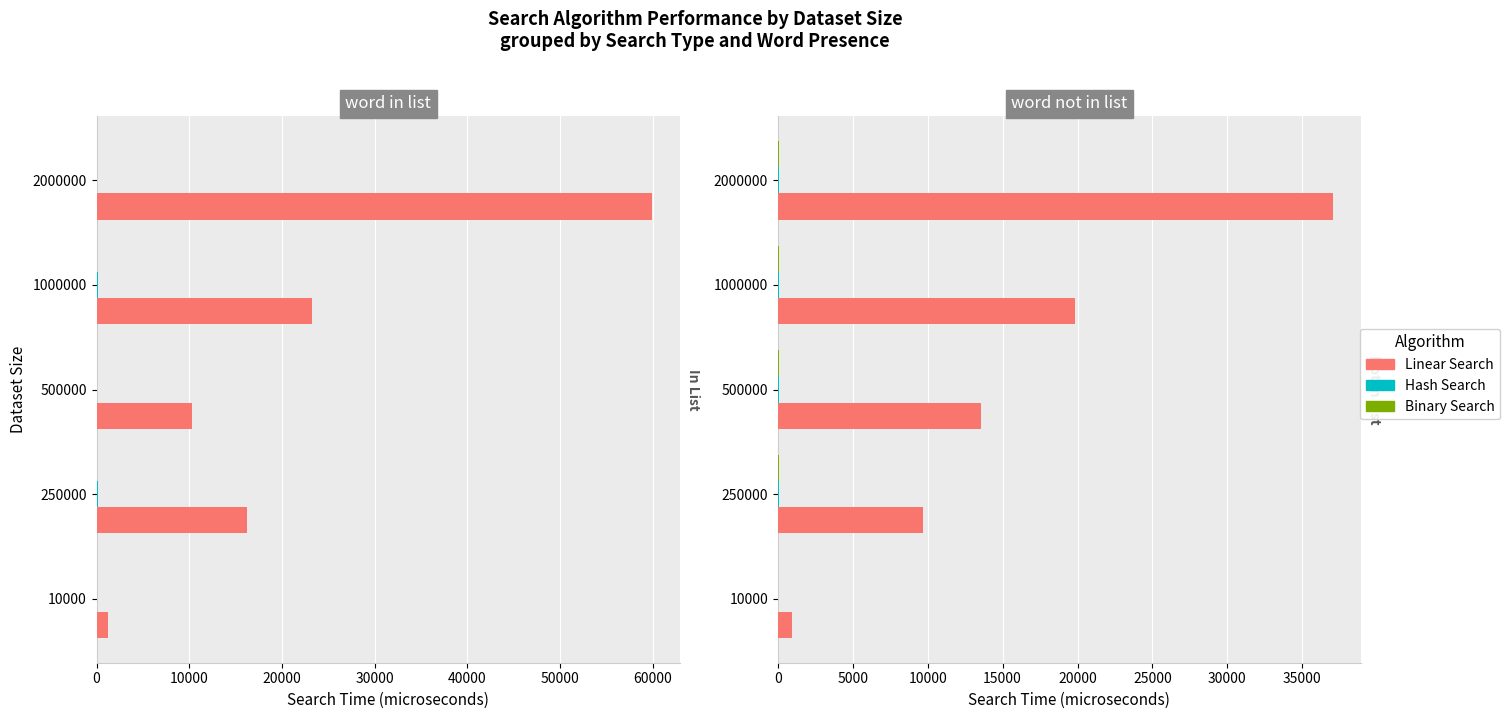

How many values in the Hash Search series exceed 53?

3